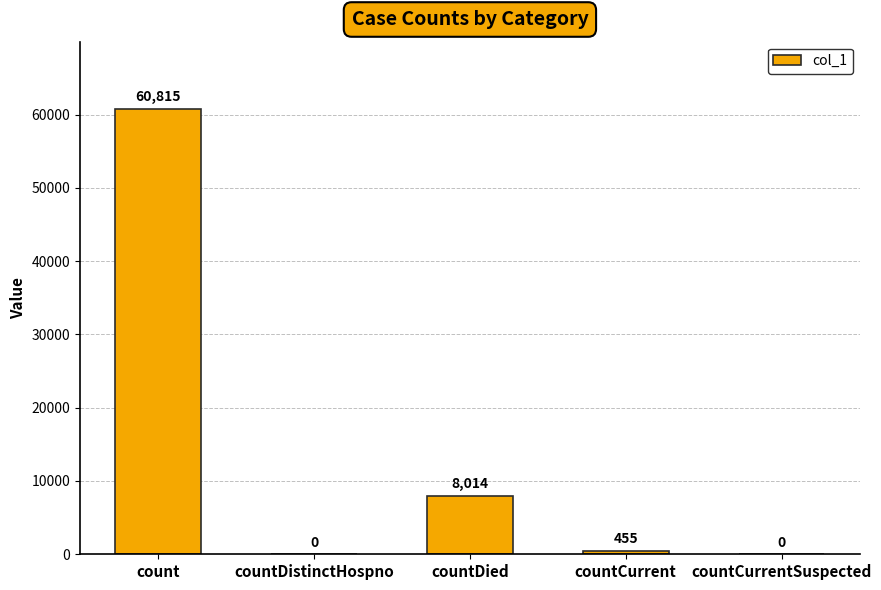

What is the greatest value displayed?

60815